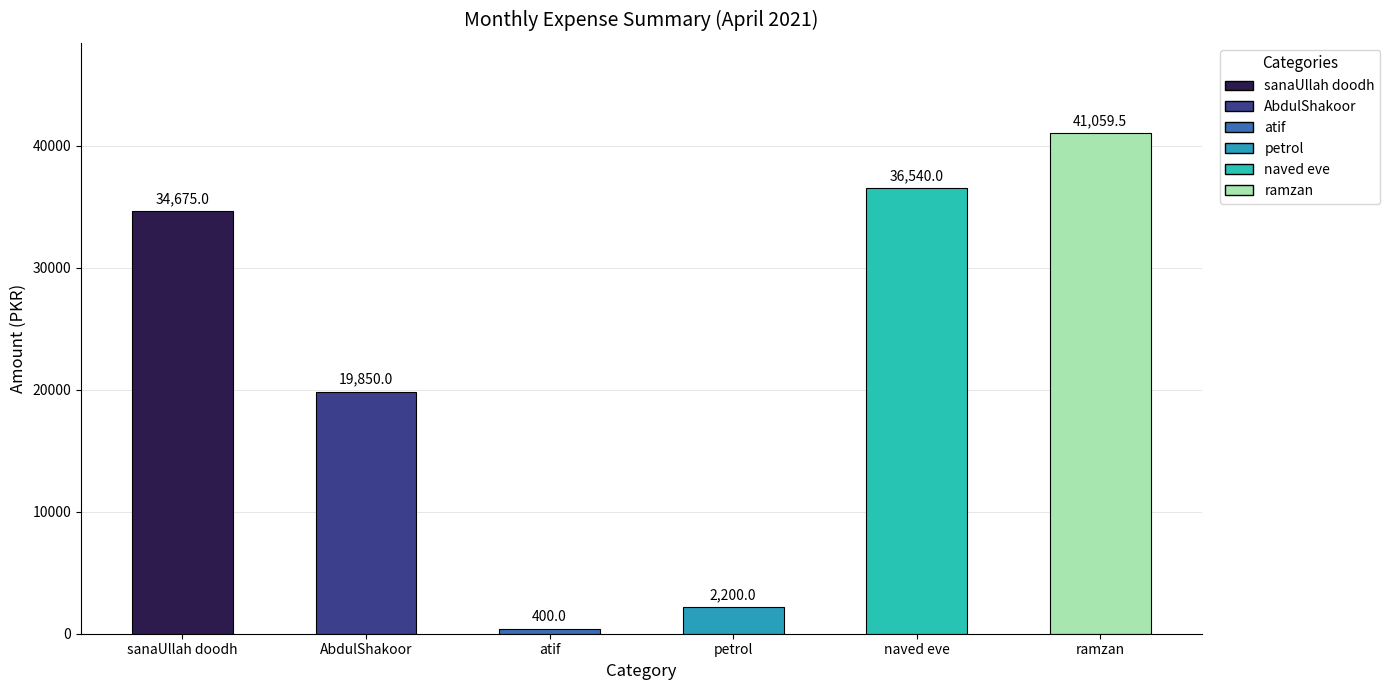

Approximately how many times larger is the value at ramzan compared to sanaUllah doodh?

1.2